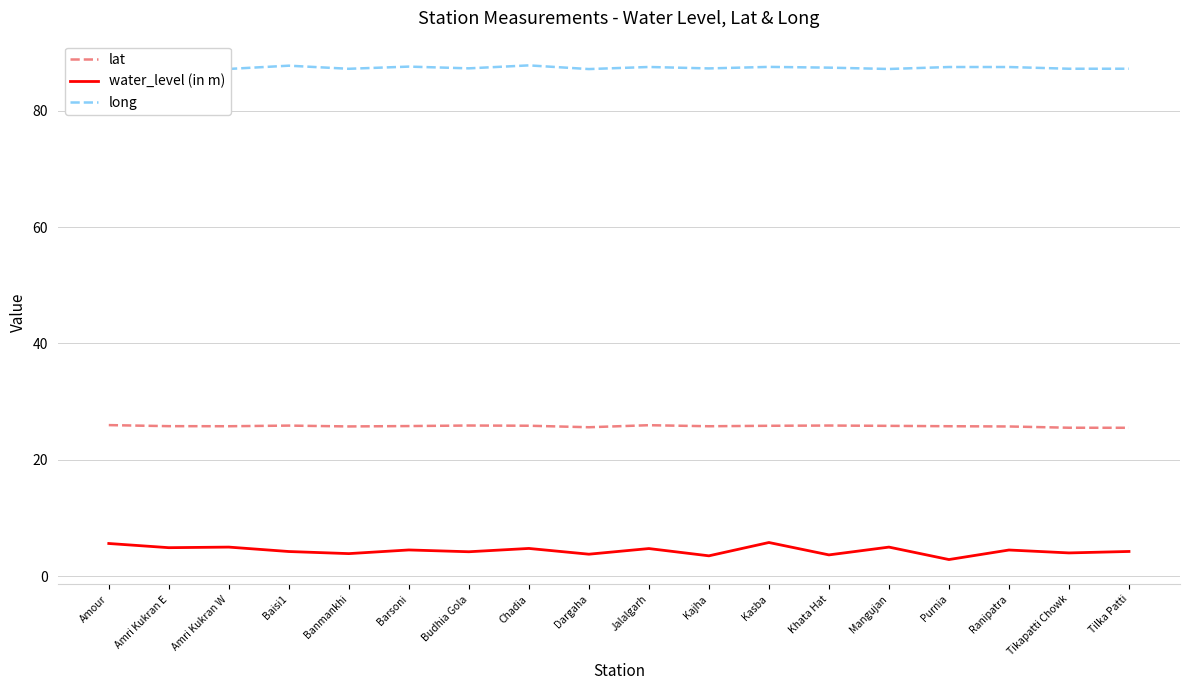

Is the value of lat at Chadia greater than the value of water_level (in m) at Kasba?

Yes